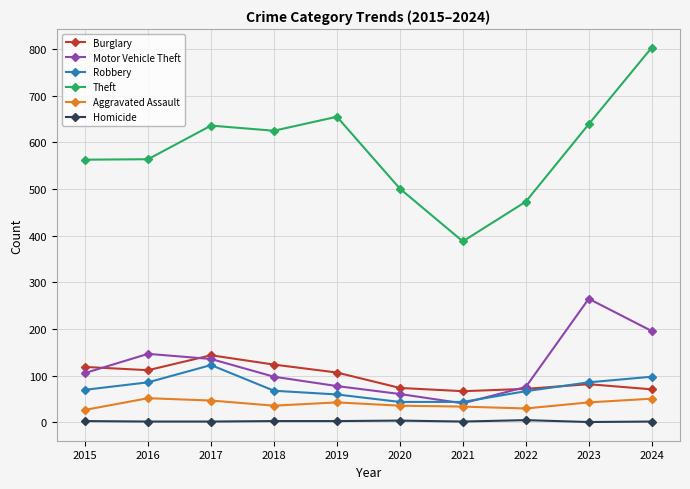

Rank the series by their maximum value, from highest to lowest.

Theft, Motor Vehicle Theft, Burglary, Robbery, Aggravated Assault, Homicide